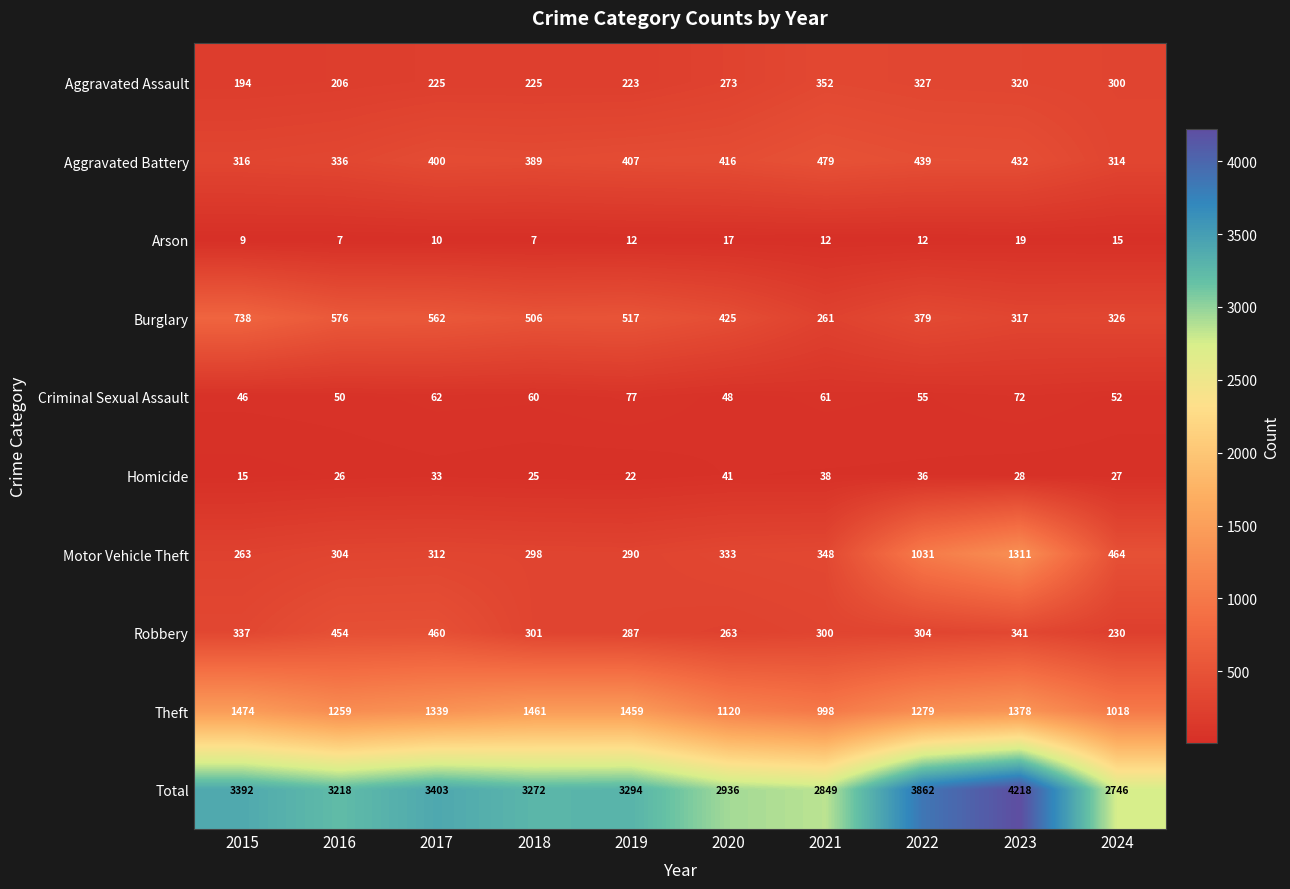

What is the difference between the Homicide values at 2022 and 2017?

3